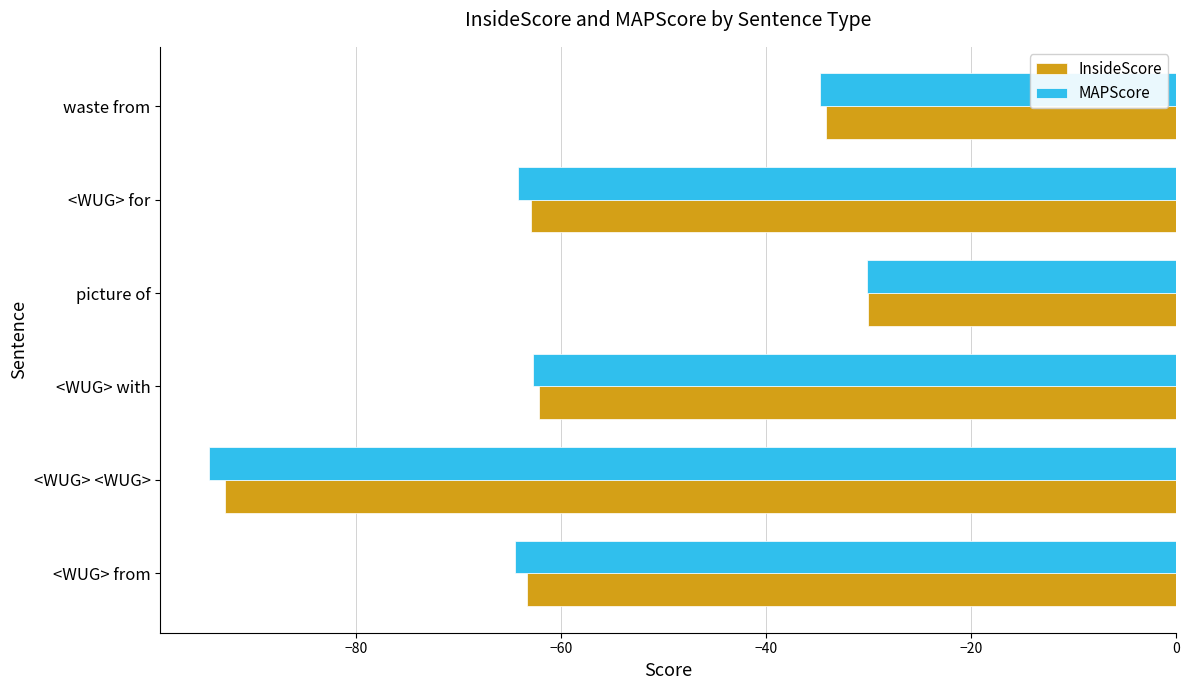

What is the smallest value displayed?

-94.4